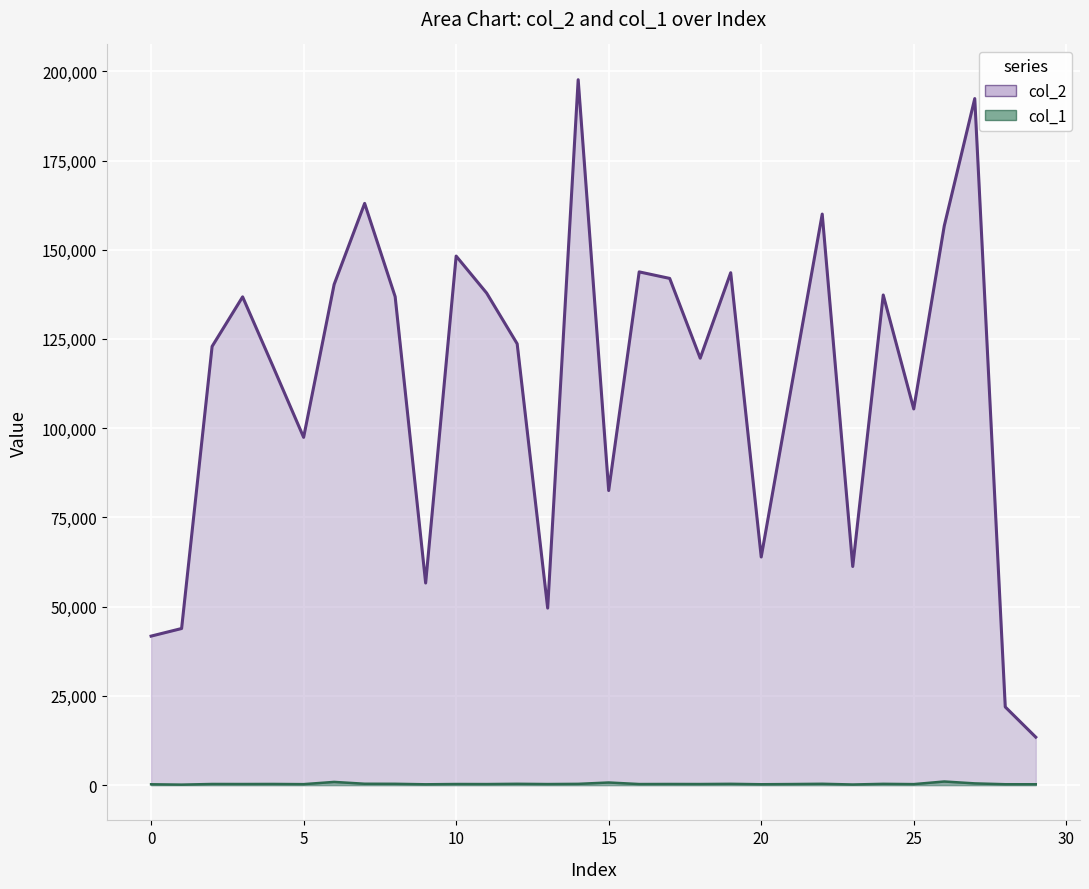

Rank the categories by col_1 value from lowest to highest.

1, 23, 9, 0, 20, 29, 28, 5, 25, 11, 13, 21, 16, 18, 3, 10, 2, 17, 4, 14, 24, 19, 8, 12, 22, 7, 27, 15, 6, 26